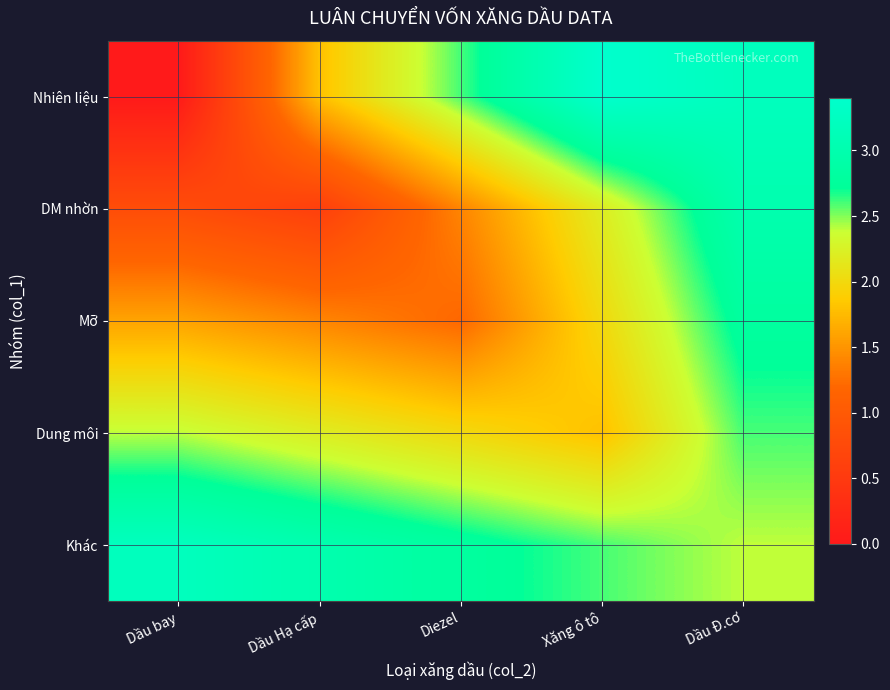

How many data points does each series have?

5